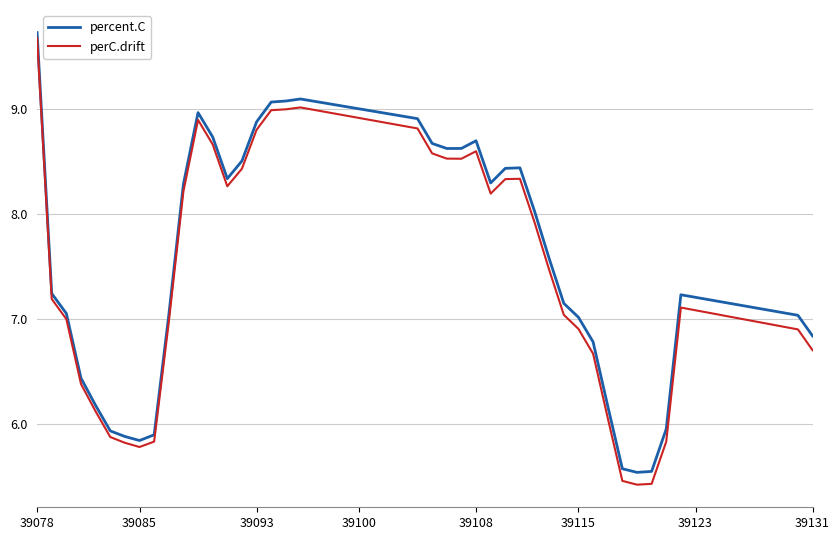

Is this an area chart (filled region under the line)?

No